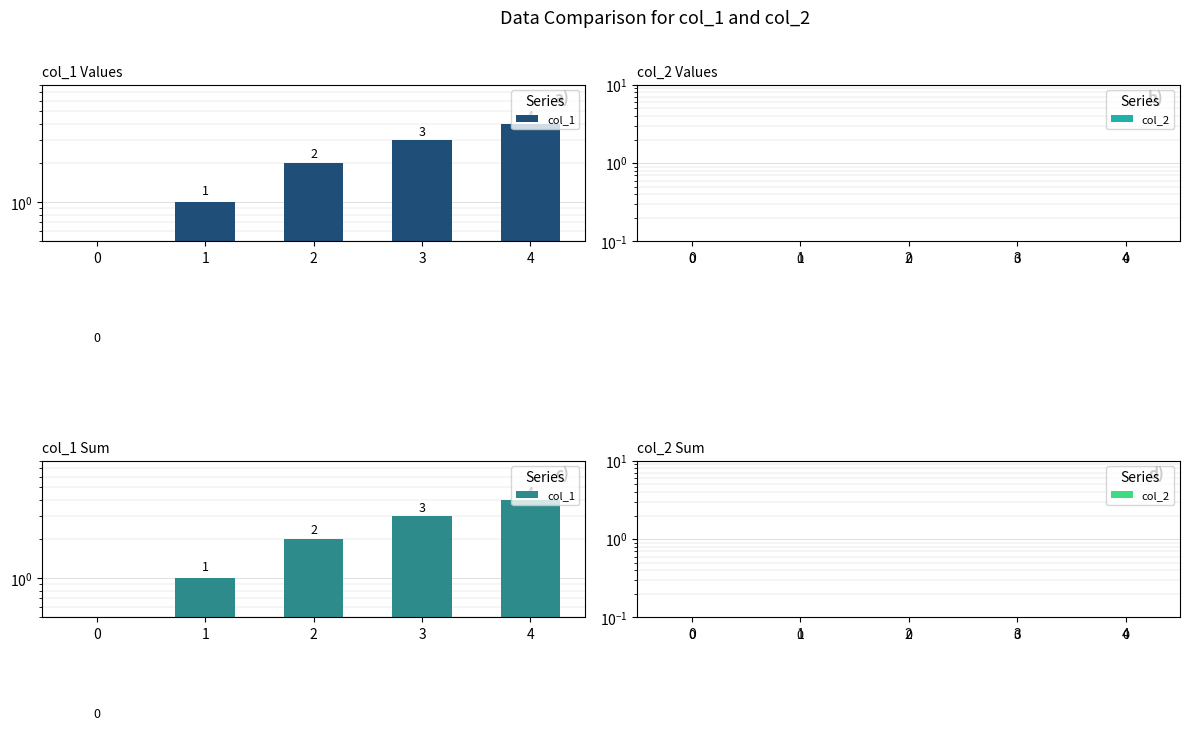

At how many categories does at least one series exceed 2?

2